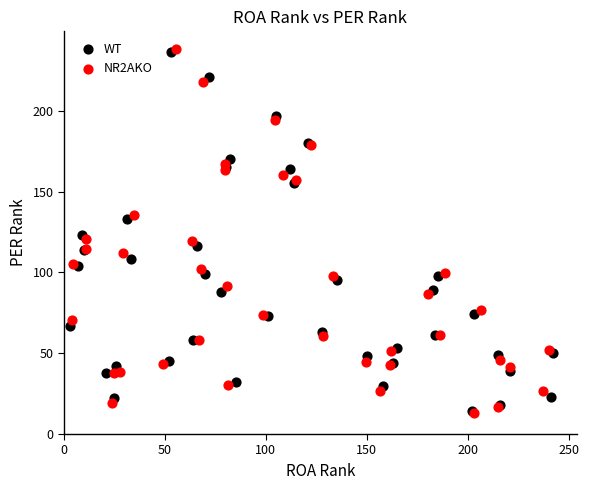

What are all the series names shown in the legend?

WT, NR2AKO